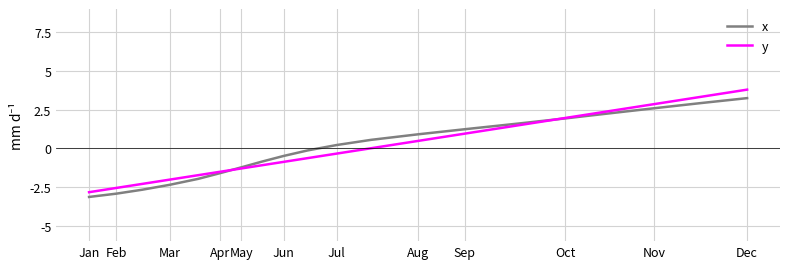

True or false: x has more than 0 interior local peaks.

False